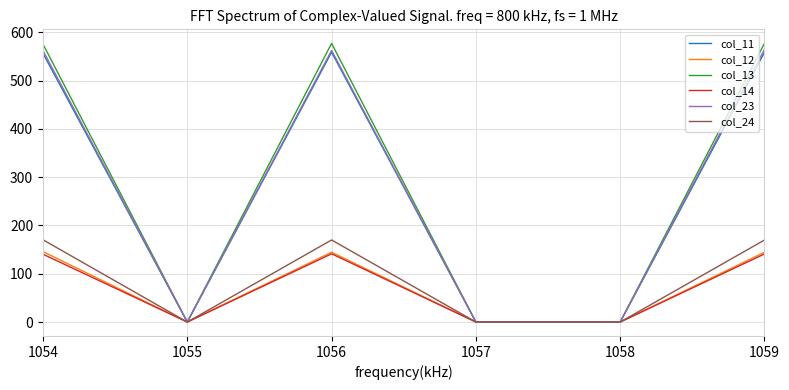

Between 1058 and 1059, which series saw the biggest shift?

col_13